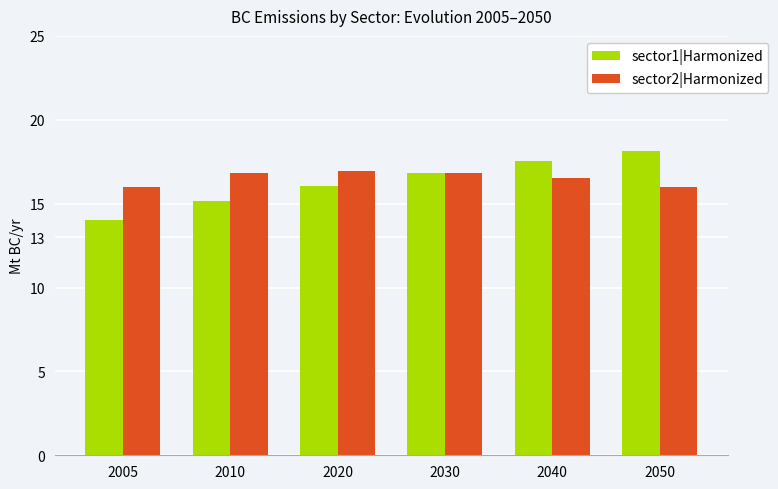

How many data points does each series have?

6